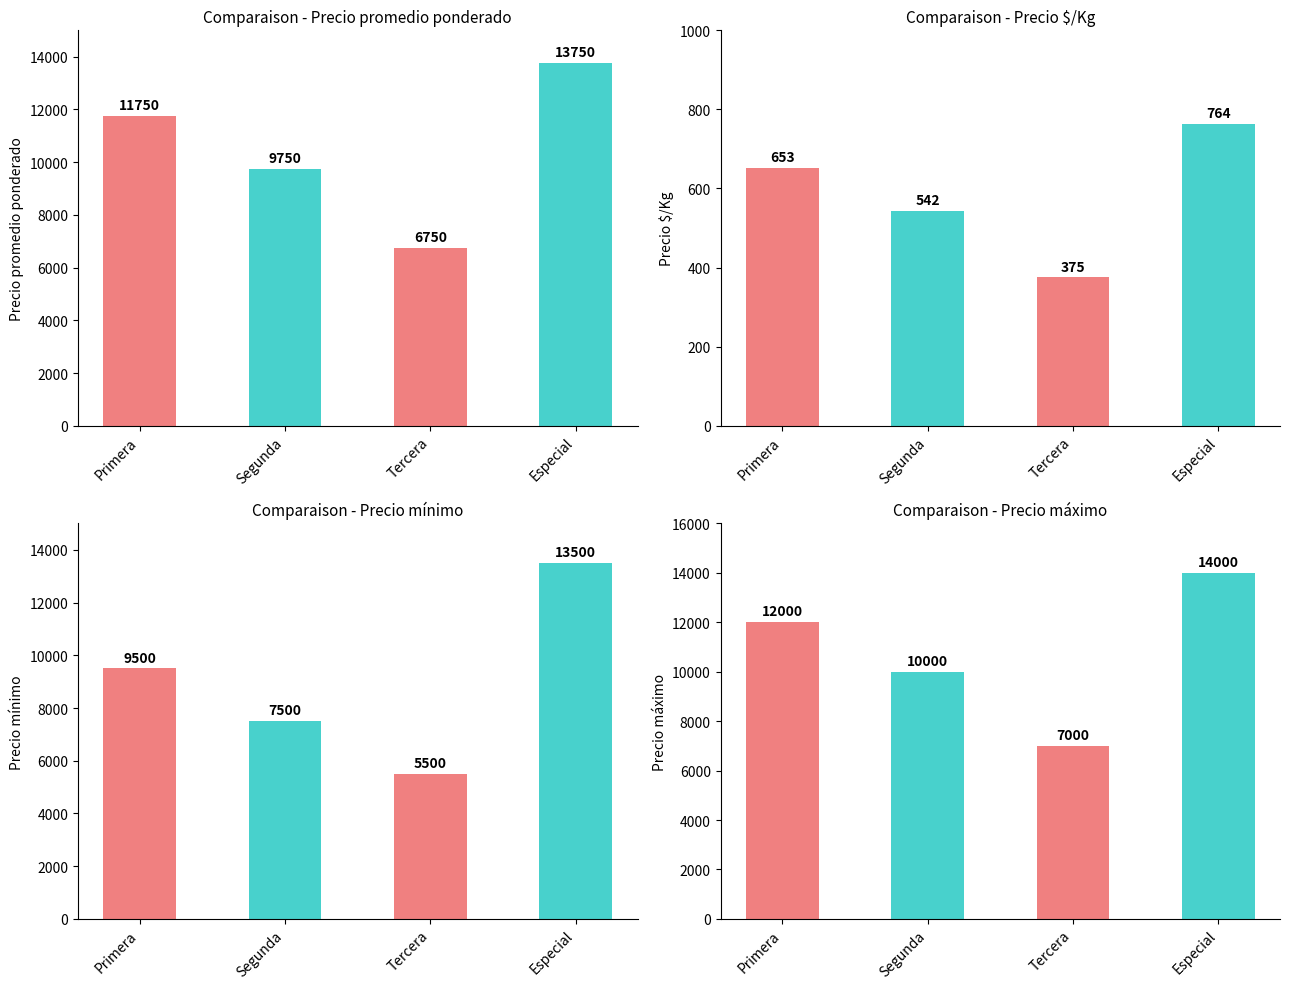

Which series has the widest spread of values?

Precio mínimo